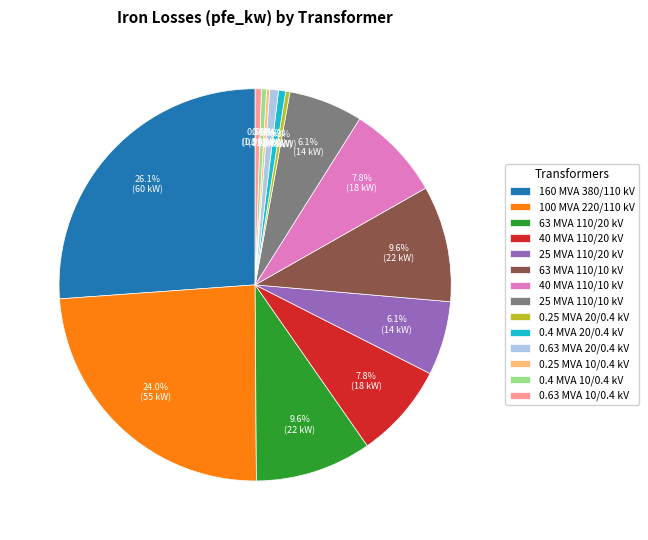

Does 0.4 MVA 10/0.4 kV represent more than half of the total?

No